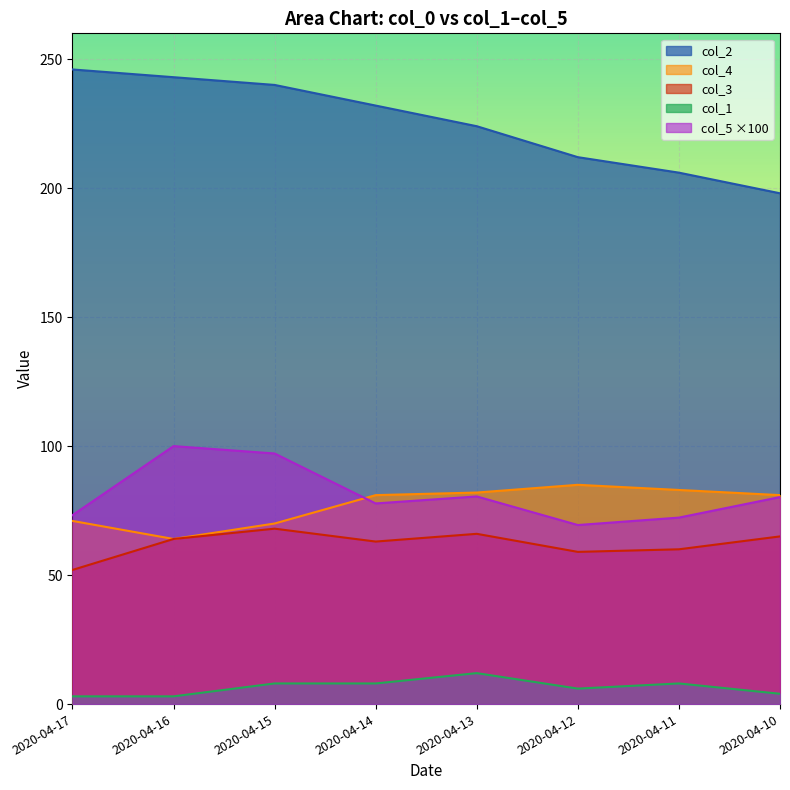

True or false: col_2 and col_5 cross at least once.

False